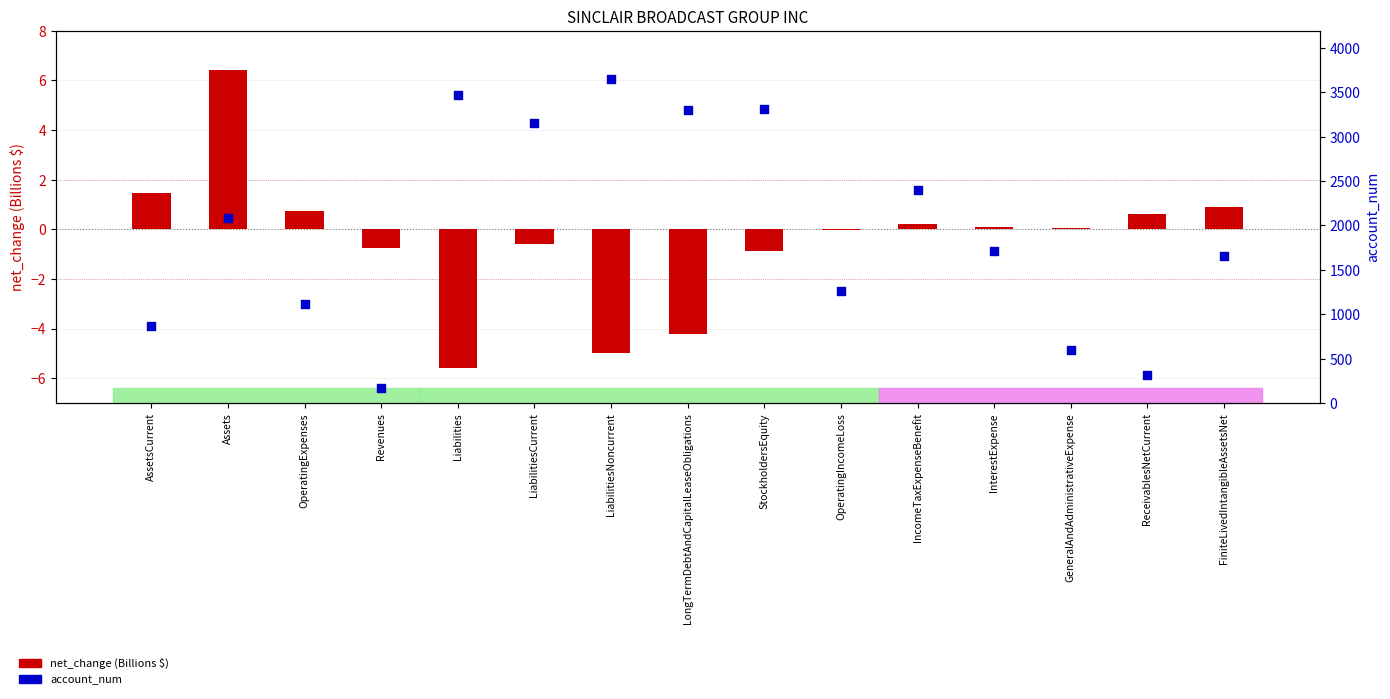

Which series has the largest total across all categories?

account_num